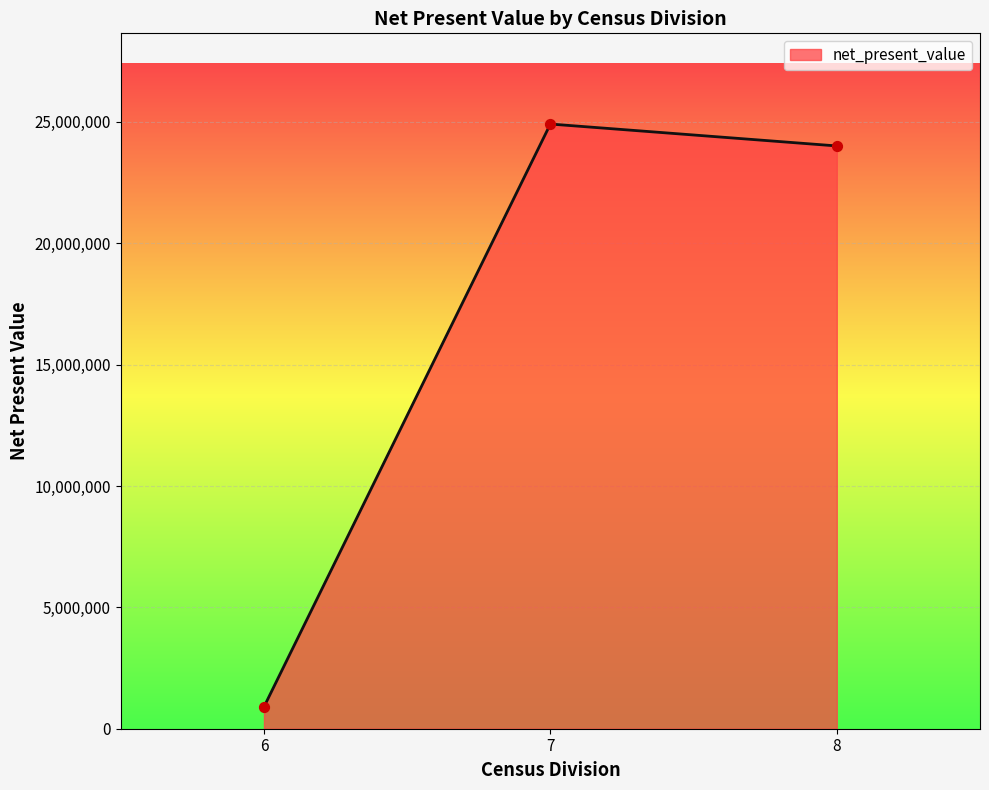

What is the change in value from 7 to 8?

-902305.4